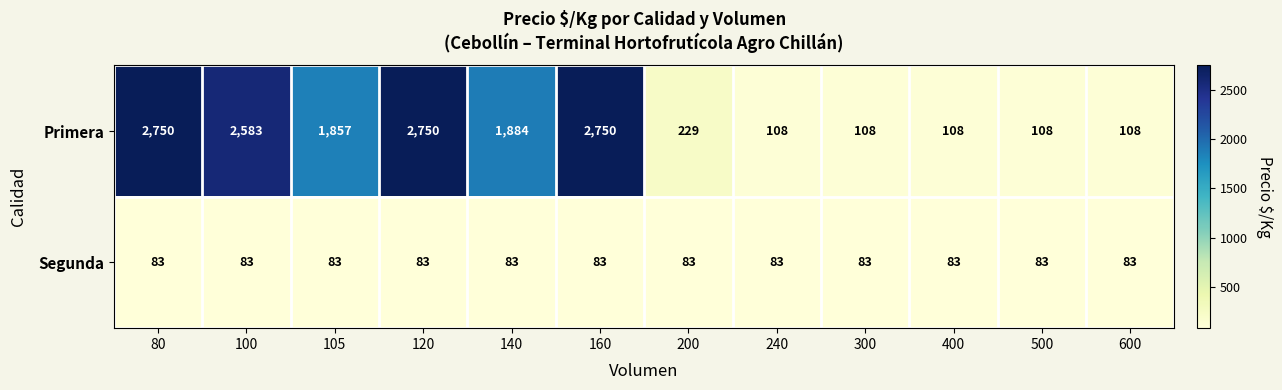

What is the minimum value for Segunda?

83